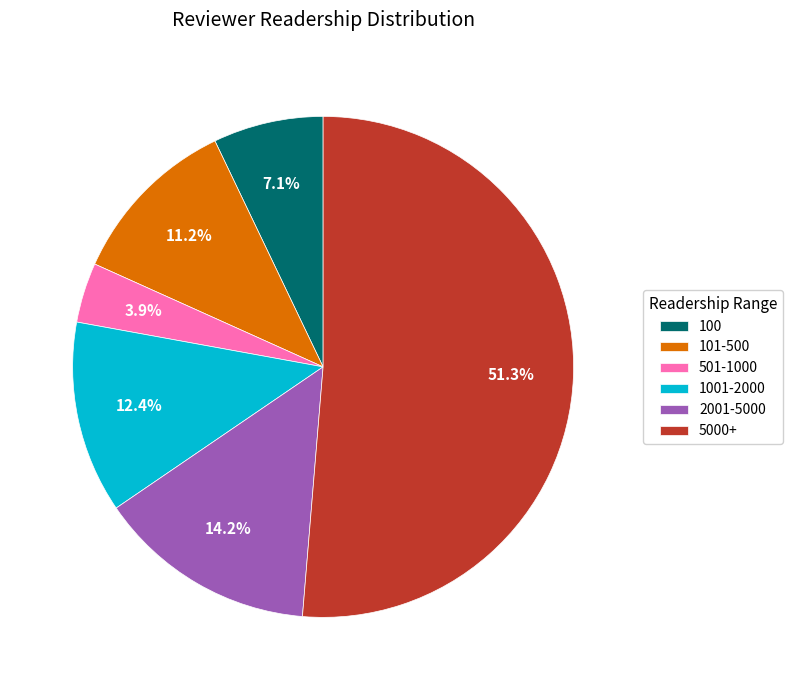

Do 101-500 and 501-1000 together represent more than half of the pie?

No